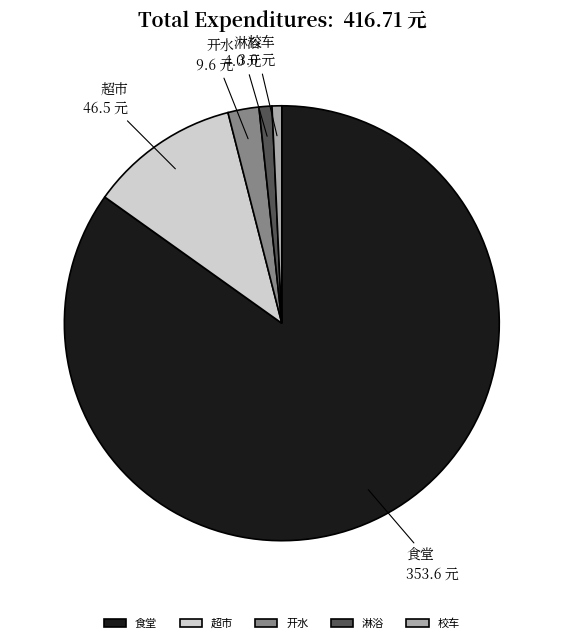

What is the majority slice?

食堂